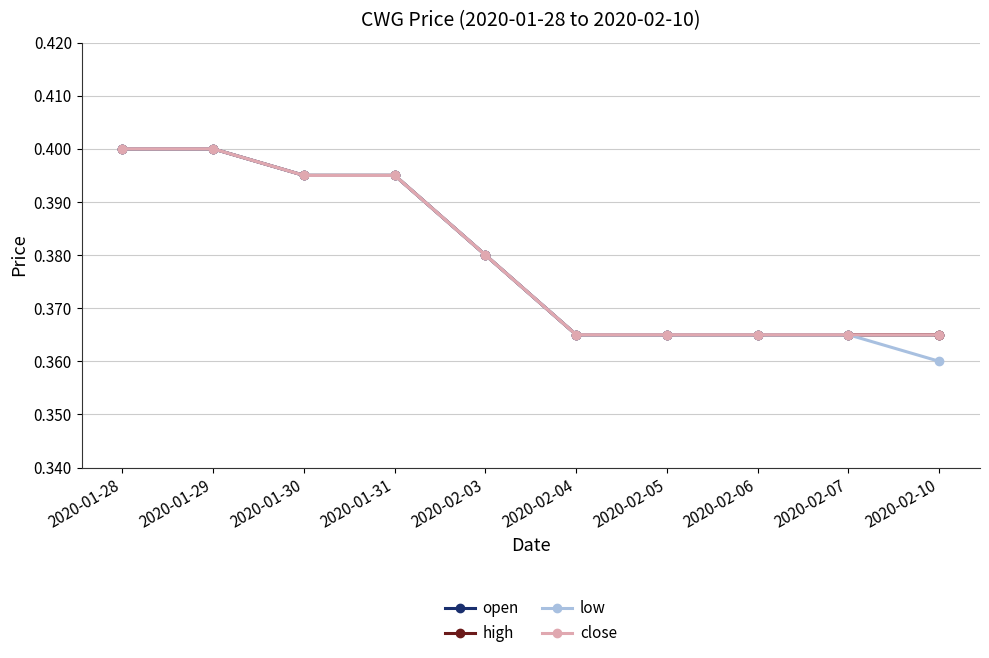

Is this an area chart (filled region under the line)?

No